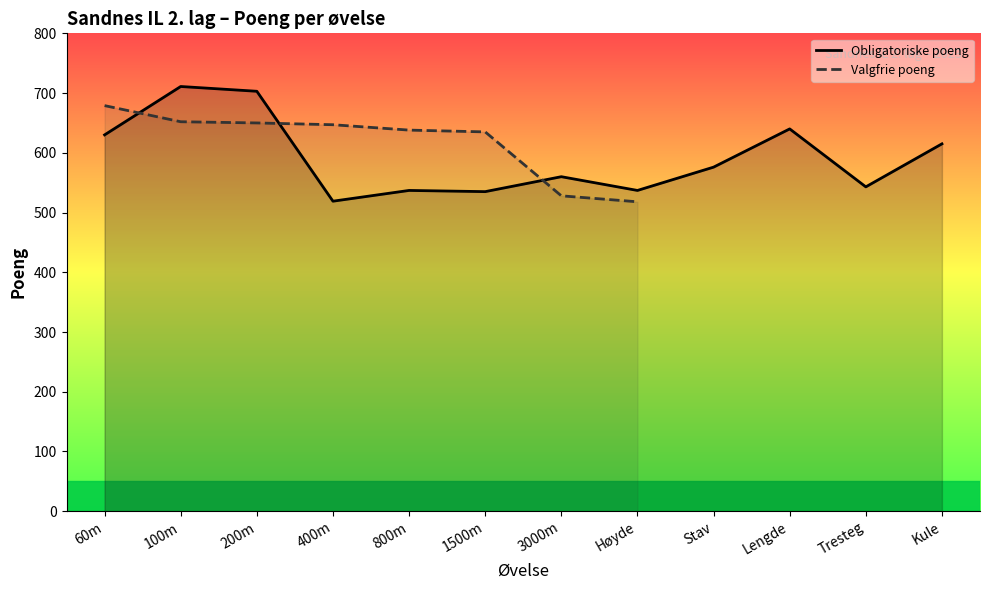

How many values in the Obligatoriske poeng series are below 576?

6